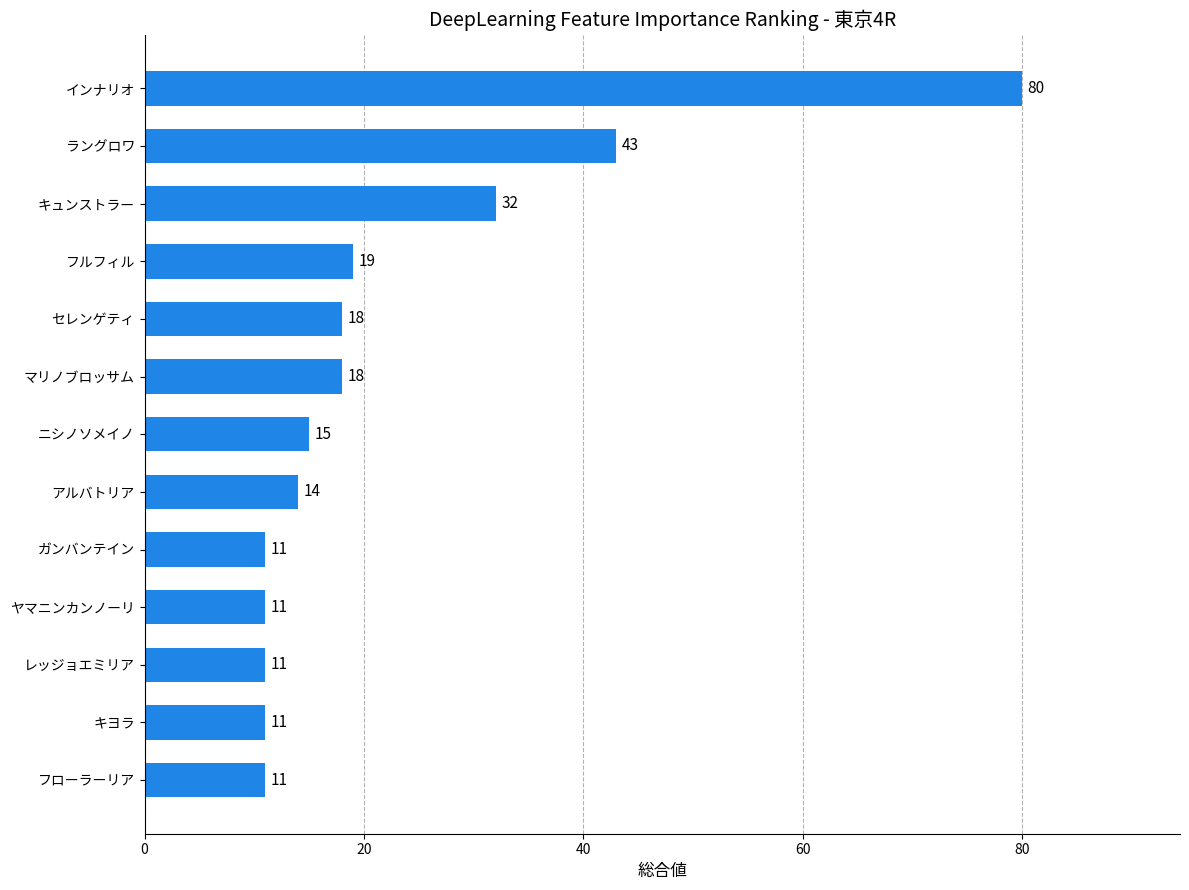

What is the average value?

23